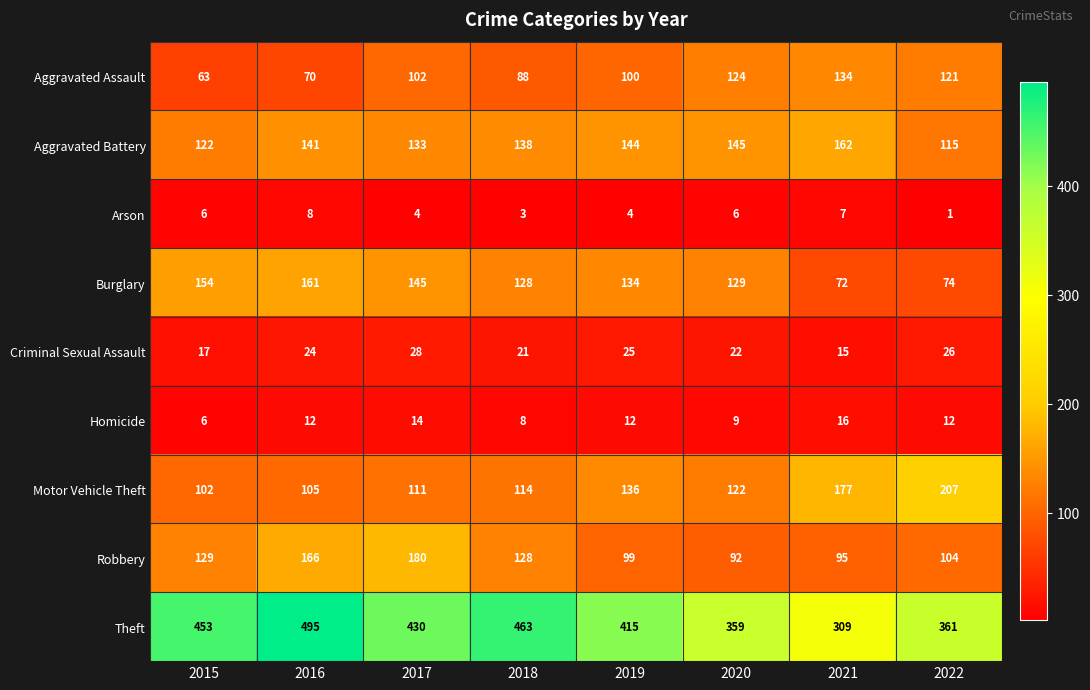

The Theft series shows 189 at 2017. True or false?

False